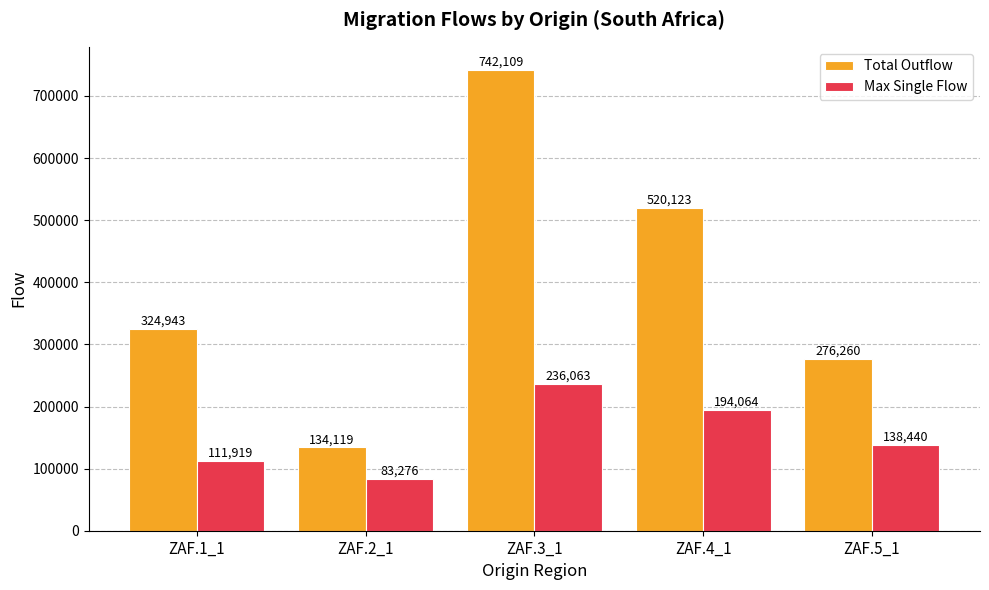

What are all the series names shown in the legend?

Total Outflow, Max Single Flow